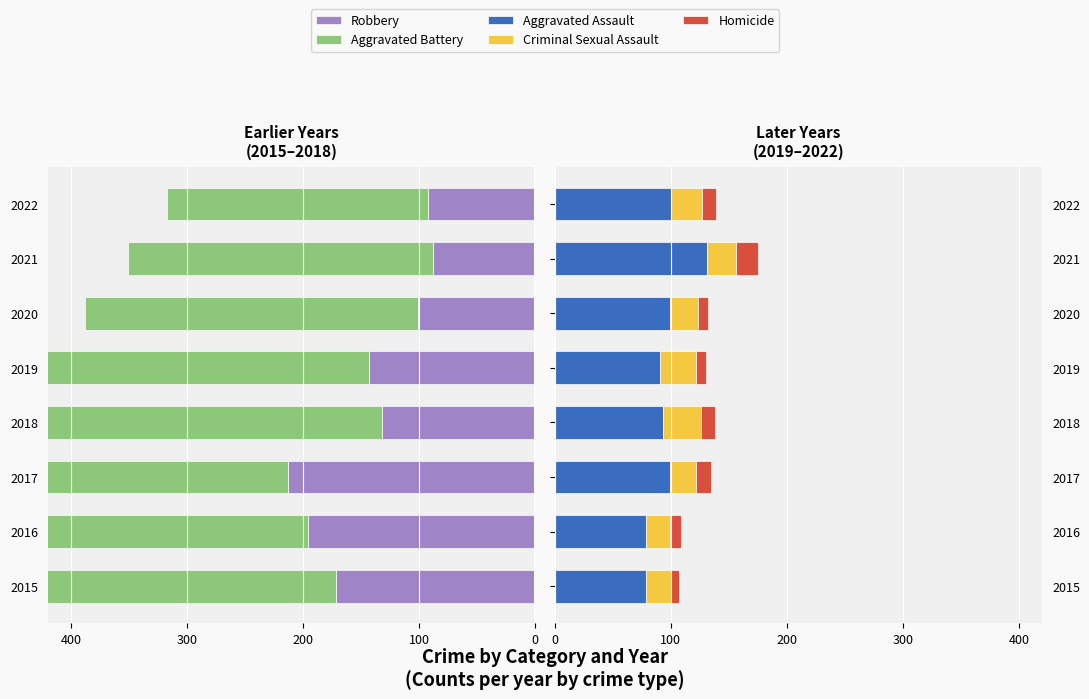

Reading left to right, extract all data points from this chart.

Robbery: -172	-196	-213	-132	-143	-101	-88	-92
Aggravated Battery: -341	-360	-407	-292	-336	-287	-263	-225
Aggravated Assault: 79	79	99	93	91	99	131	100
Criminal Sexual Assault: 21	20	23	33	31	24	25	27
Homicide: 7	10	13	12	8	9	19	12